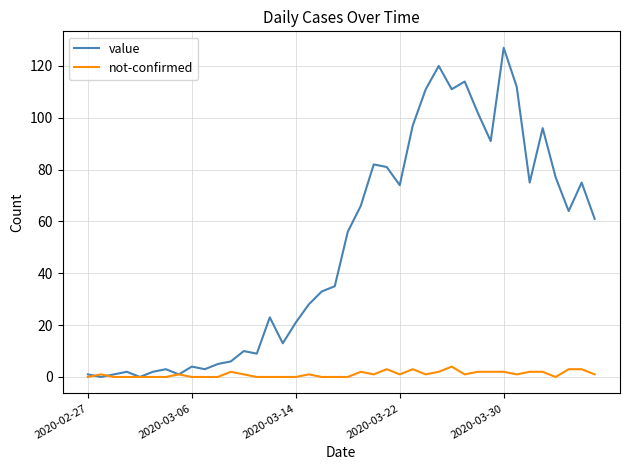

Which series has the widest spread of values?

value